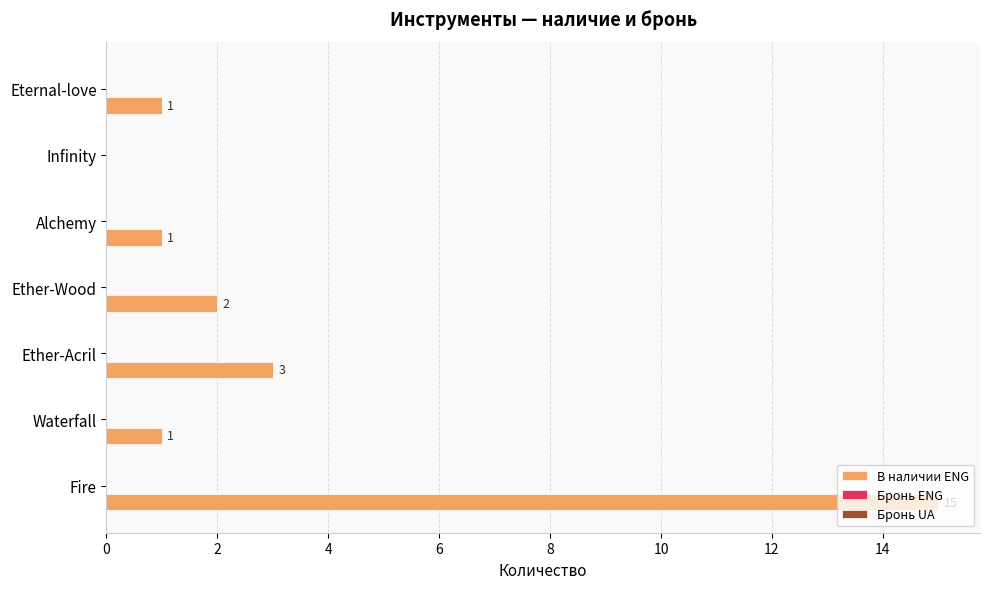

The value at Ether-Acril is 3. True or false?

True